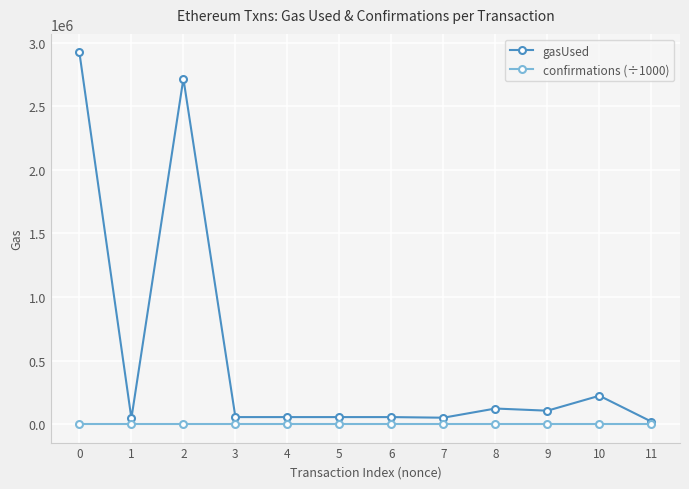

What is the difference between the highest and lowest values at 2?

2714470.8